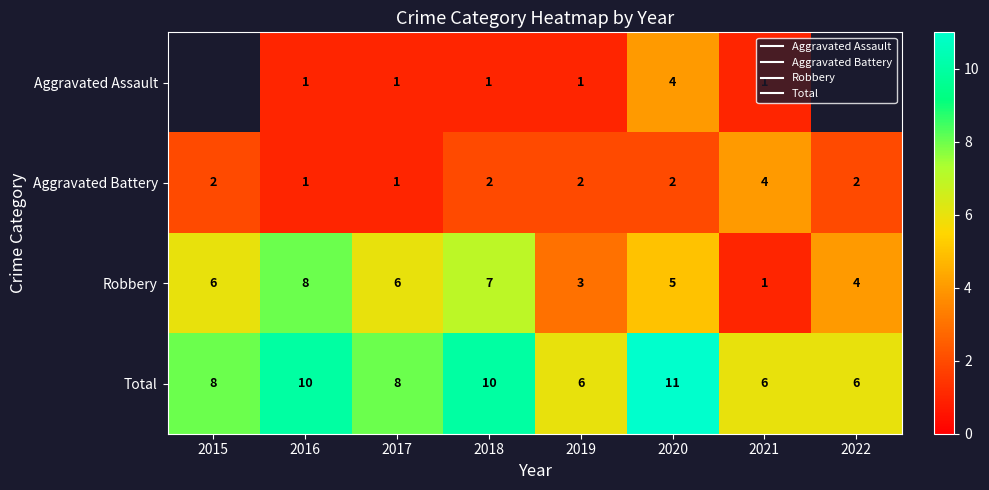

The Robbery series shows 6.0 at 2015. True or false?

True